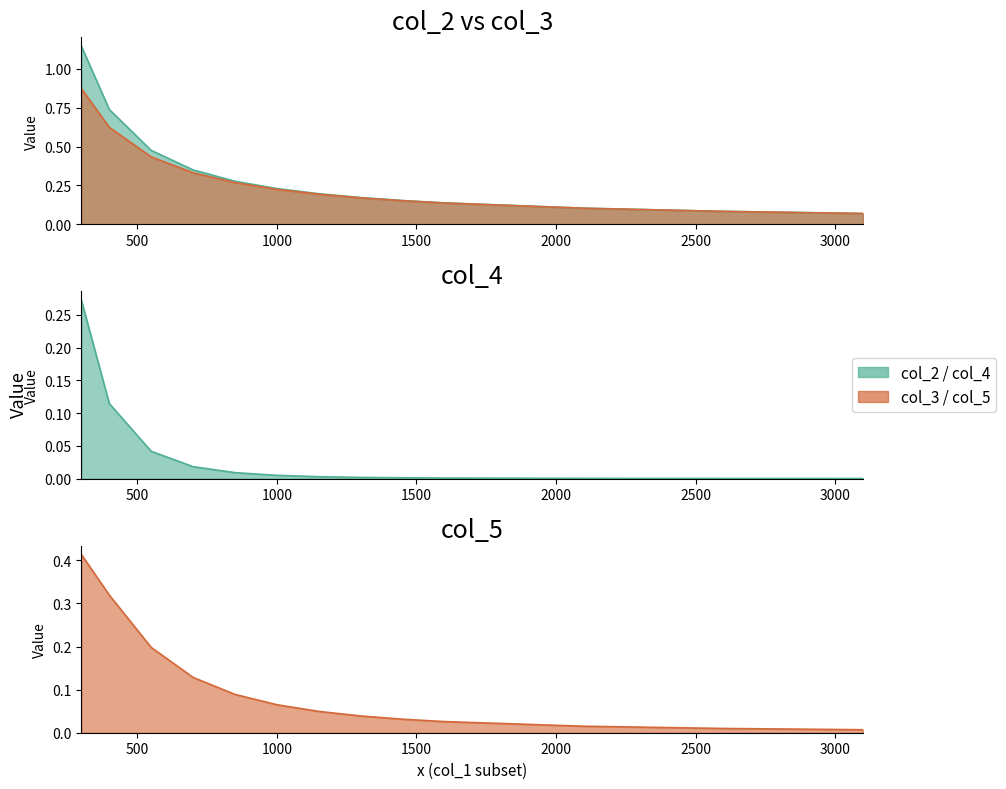

True or false: col_4 has more than 2 interior local peaks.

False